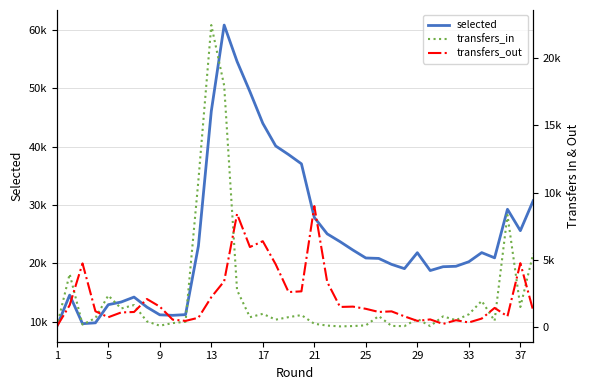

How many interior local valleys does the selected series have?

6